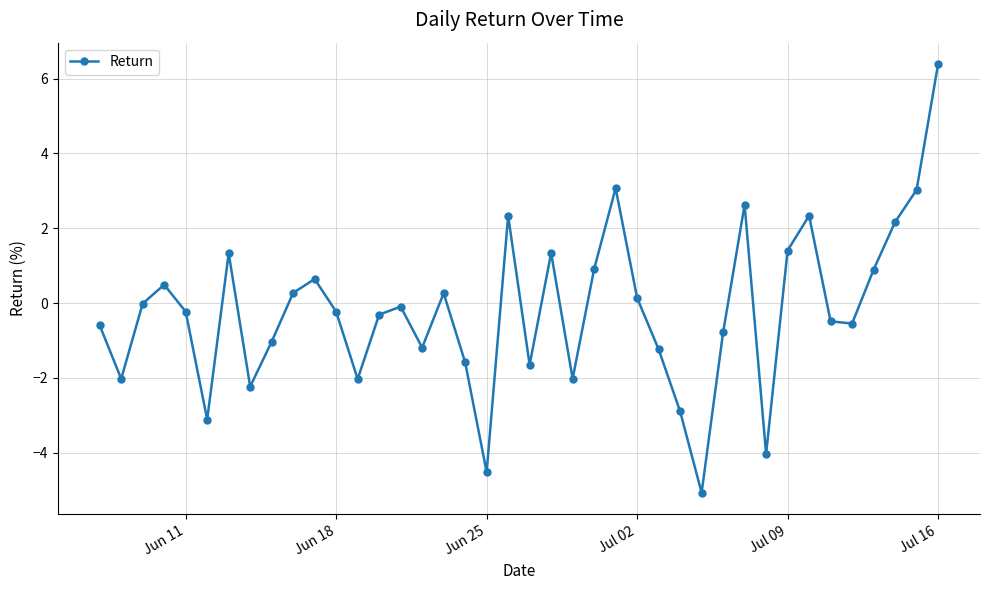

What is the value of the 9th point from the left?

-1.0